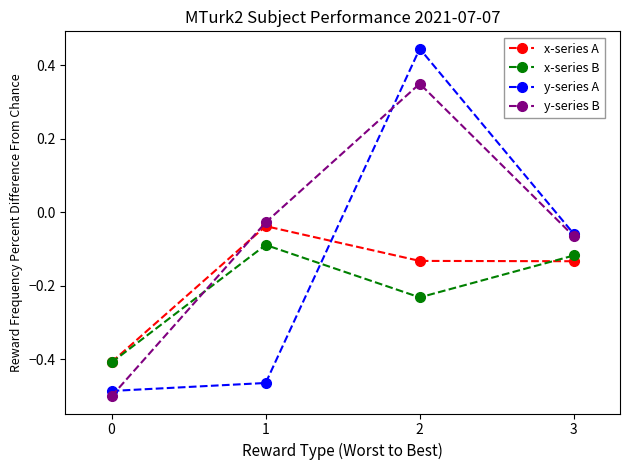

After their last crossing, which series has the higher values: x-series A or y-series B?

y-series B